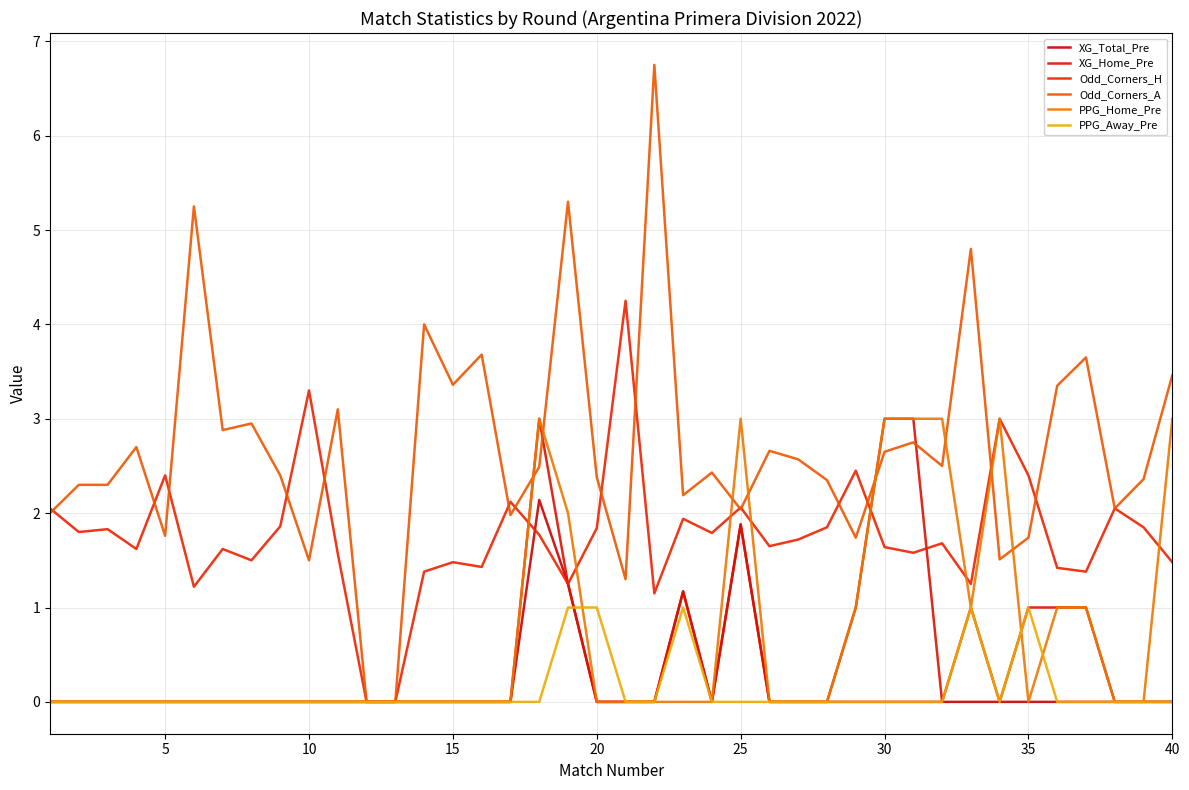

What is the highest value of the XG_Home_Pre series?

3.0